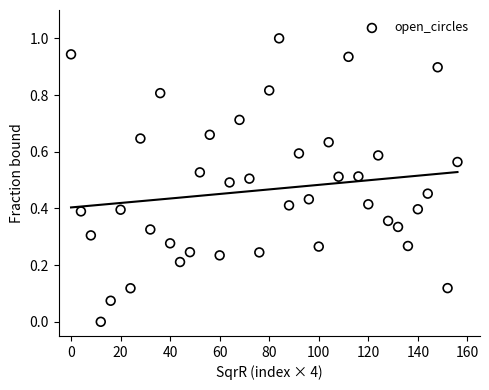

What is the range of X values (max minus min)?

156.0